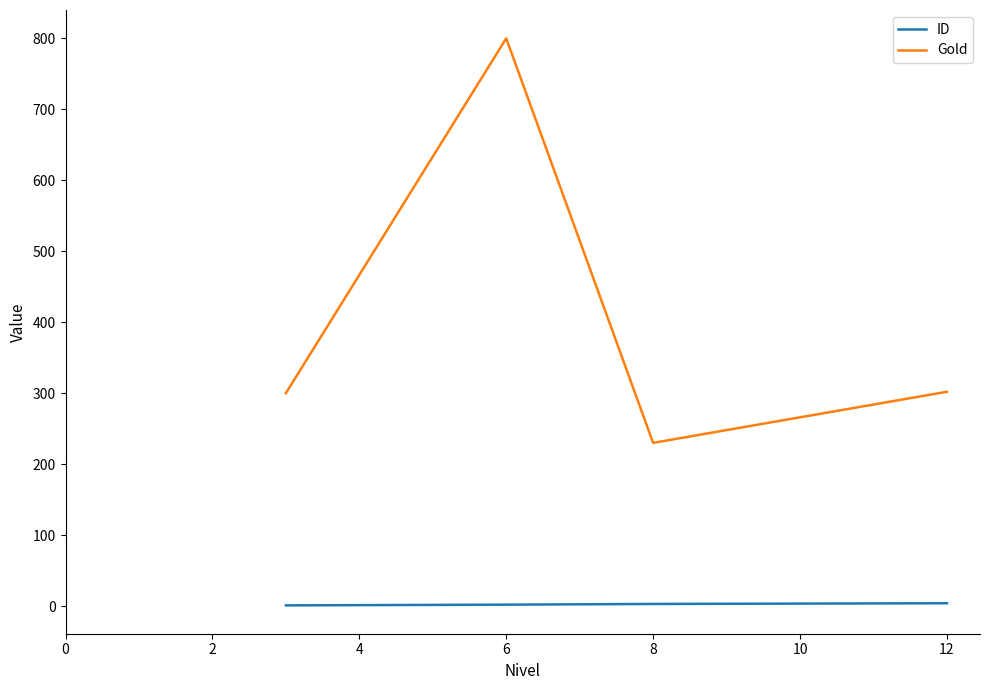

True or false: Gold and ID cross at least once.

False